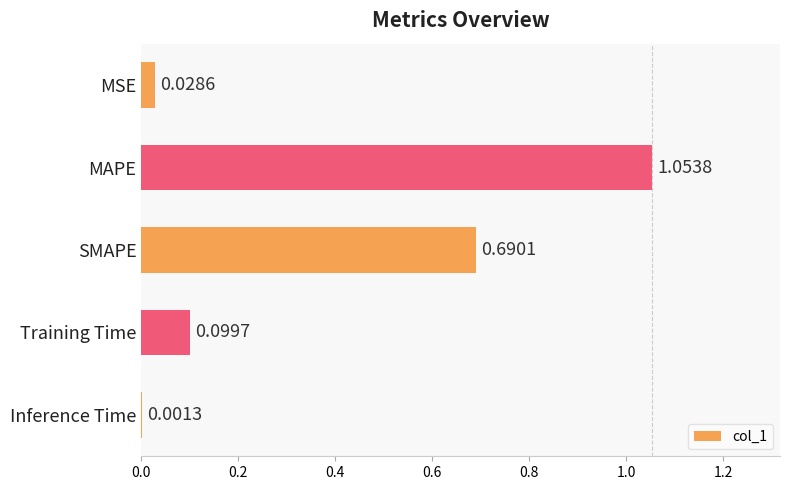

What is the sum of the values at MAPE and Training Time?

1.2